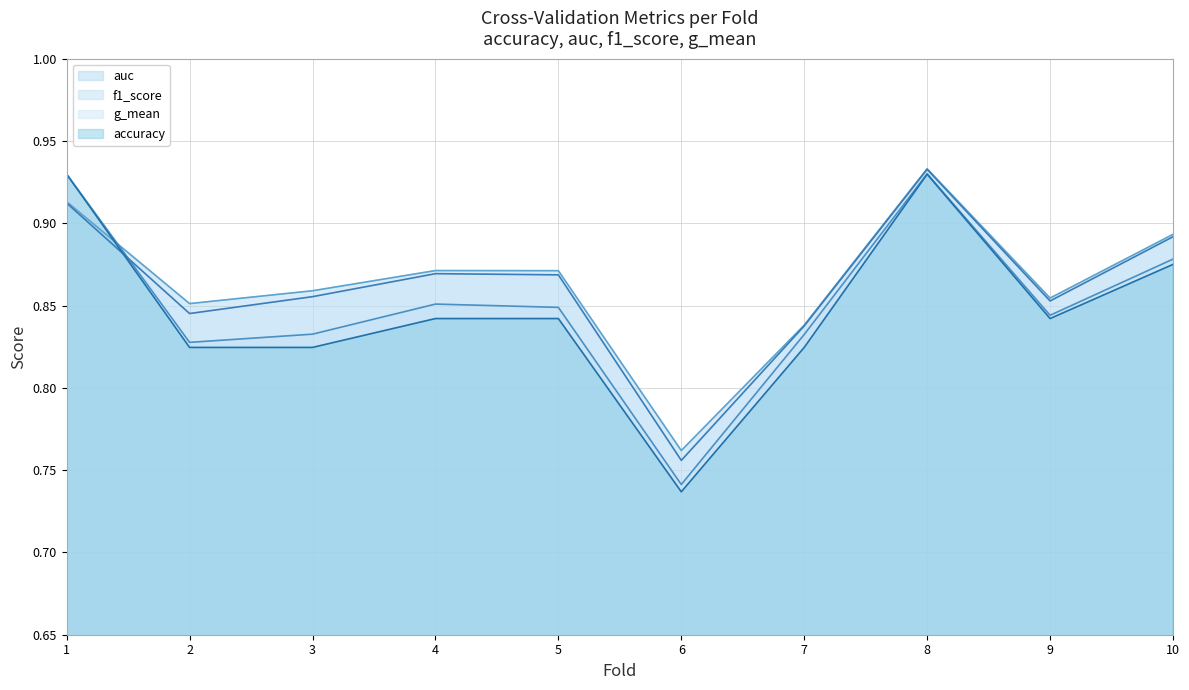

Reading left to right, transcribe all the data shown in this chart.

accuracy: 1=0.9	2=0.8	3=0.8	4=0.8	5=0.8	6=0.7	7=0.8	8=0.9	9=0.8	10=0.9
auc: 1=0.9	2=0.9	3=0.9	4=0.9	5=0.9	6=0.8	7=0.8	8=0.9	9=0.9	10=0.9
f1_score: 1=0.9	2=0.8	3=0.8	4=0.9	5=0.8	6=0.7	7=0.8	8=0.9	9=0.8	10=0.9
g_mean: 1=0.9	2=0.8	3=0.9	4=0.9	5=0.9	6=0.8	7=0.8	8=0.9	9=0.9	10=0.9